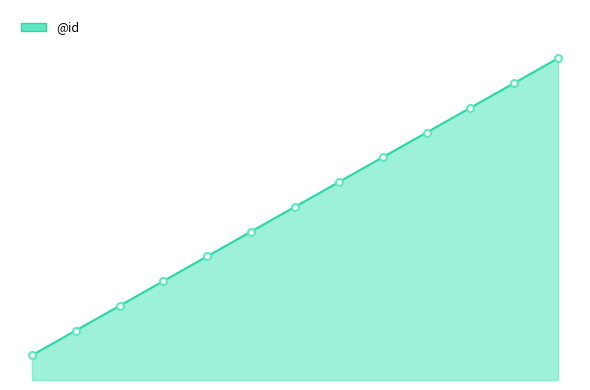

Is it true that the value at 4 is 8?

False